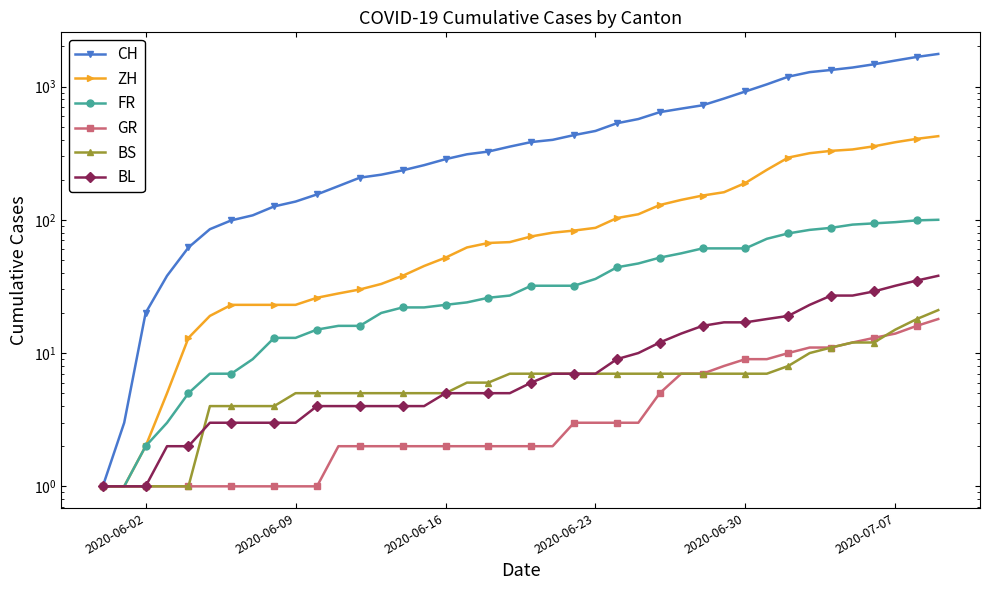

Rank the series by their maximum value, from lowest to highest.

GR, BS, BL, FR, ZH, CH